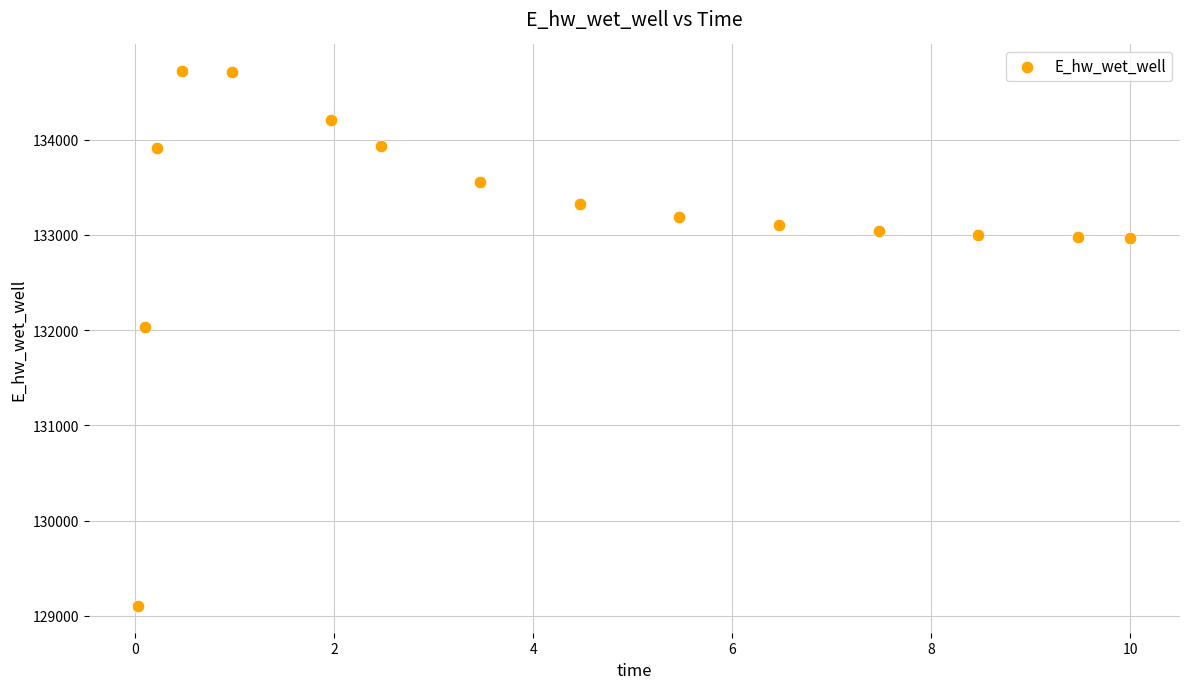

What is the range of X values (max minus min)?

10.0